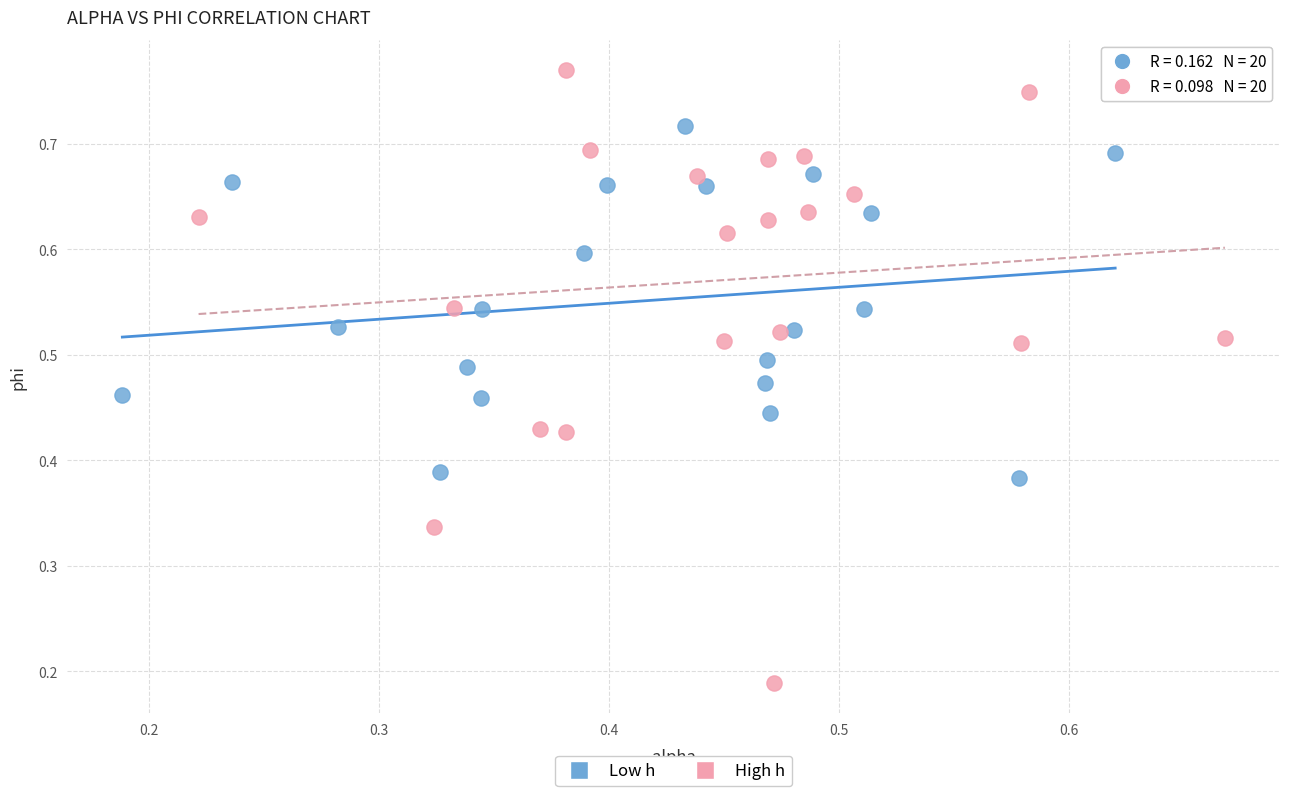

Which series contains the lowest Y value?

High h